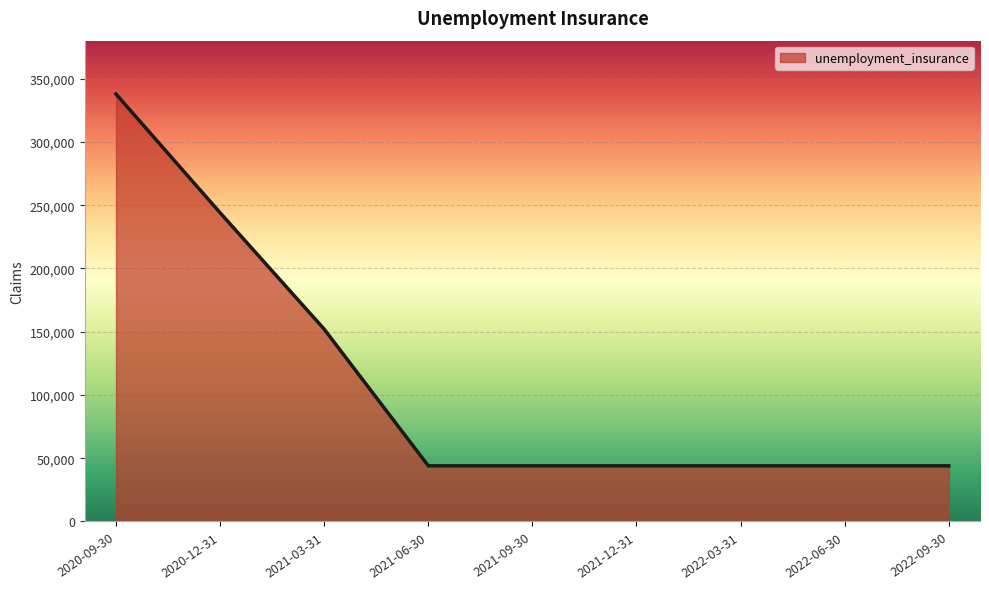

Reading right to left, extract all data points from this chart.

2022-09-30=44000	2022-06-30=44000	2022-03-31=44000	2021-12-31=44000	2021-09-30=44000	2021-06-30=44000	2021-03-31=152000	2020-12-31=244000	2020-09-30=337800